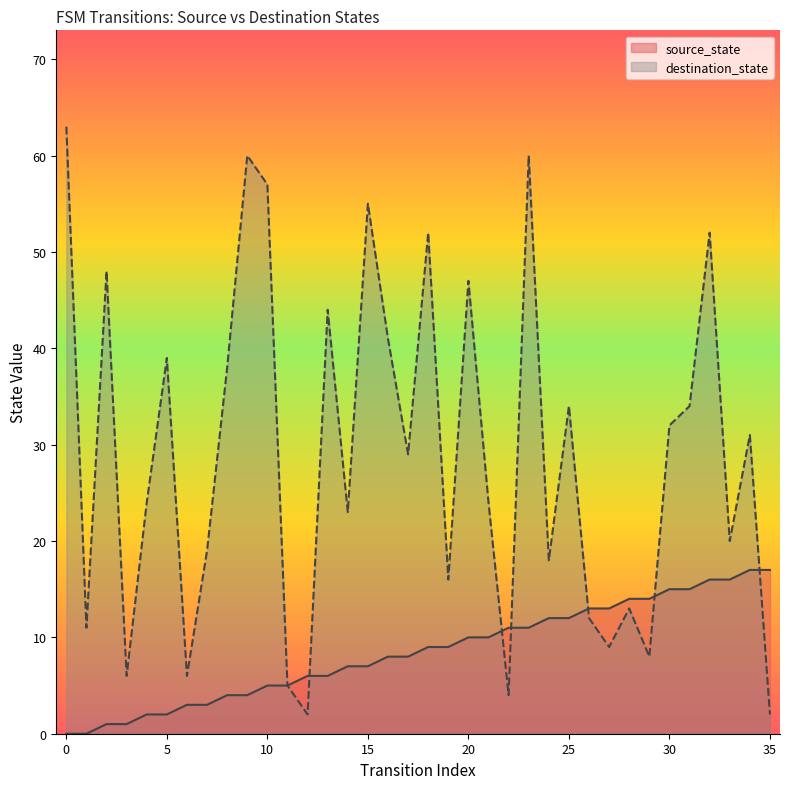

List the labels in order of destination_state value, largest first.

0, 9, 23, 10, 15, 18, 32, 2, 20, 13, 16, 5, 8, 25, 31, 30, 34, 17, 4, 21, 14, 33, 7, 24, 19, 28, 26, 1, 27, 29, 3, 6, 11, 22, 12, 35